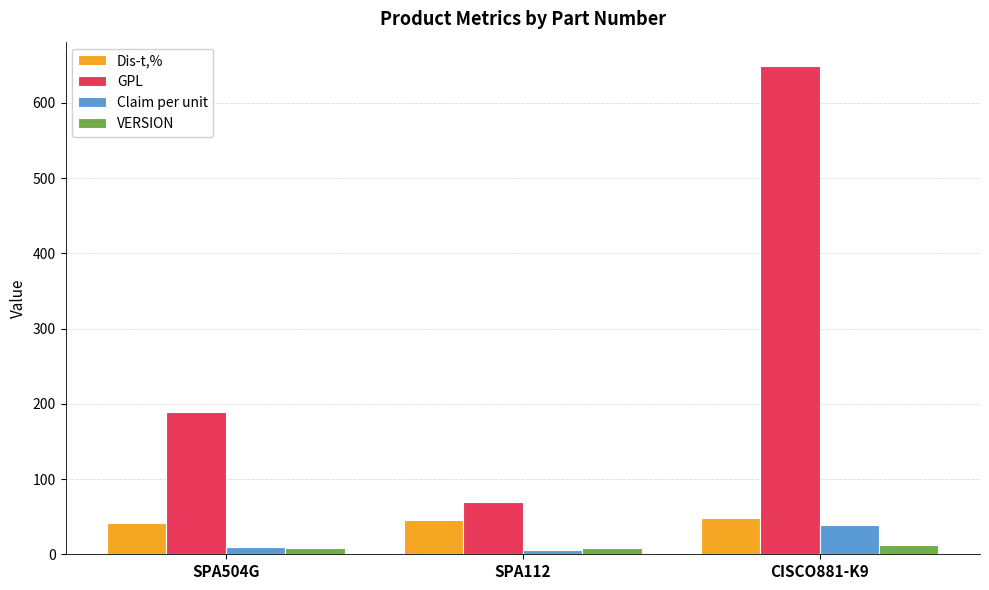

How many VERSION values are between 8 and 12?

3